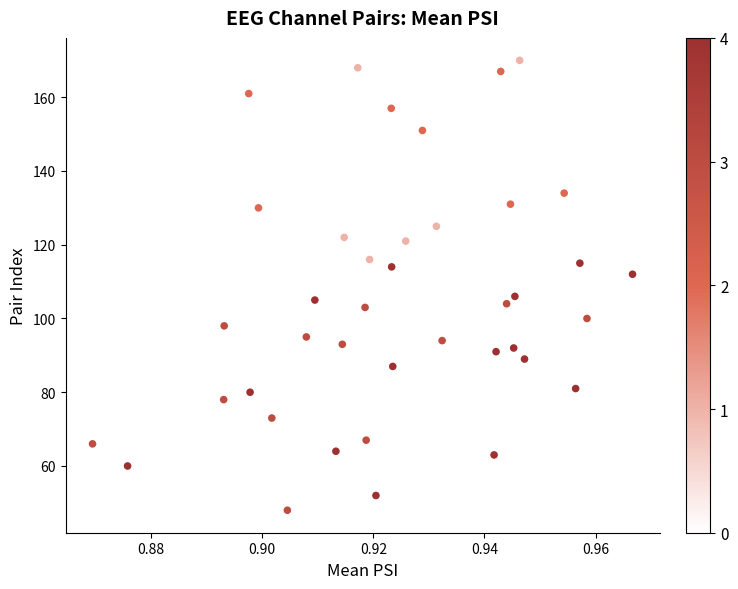

What is the range of Y values (max minus min)?

122